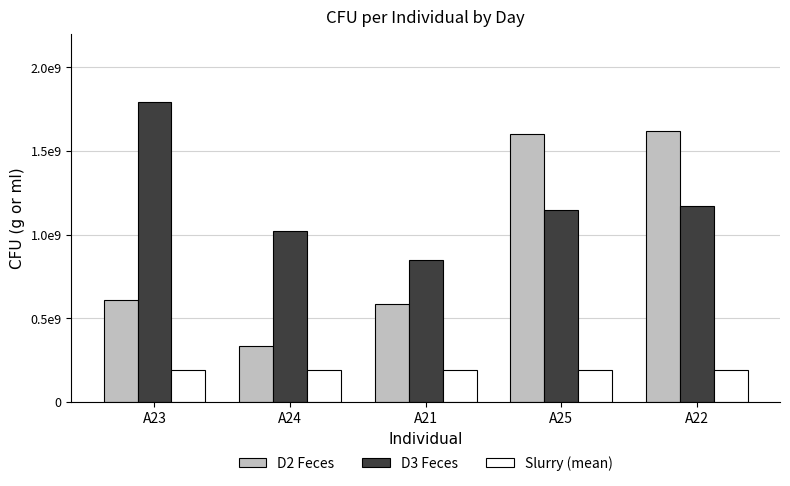

Are the bars grouped side by side (vs. stacked)?

Yes